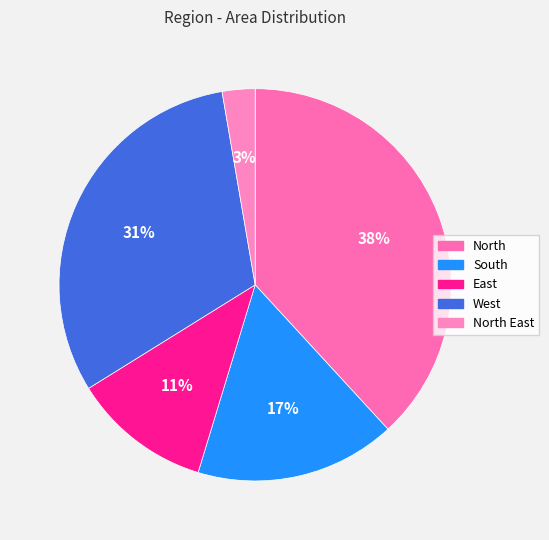

To the nearest percent, what is the difference between the largest and smallest slice percentages?

35%